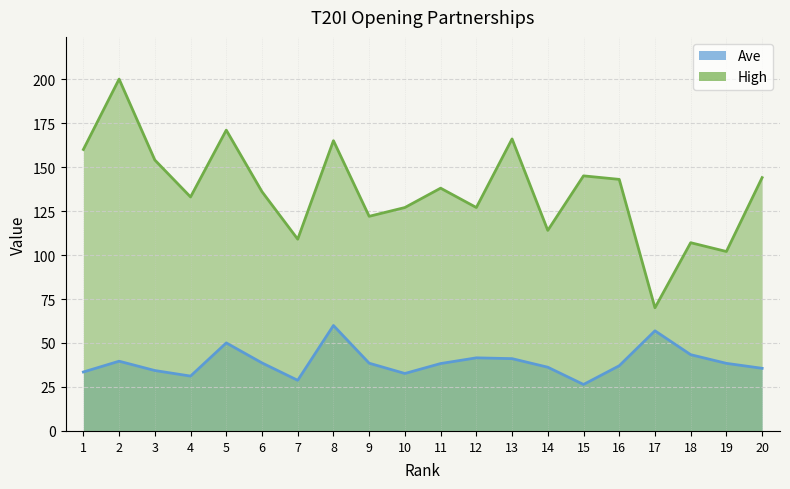

How many lines are shown in the chart?

2